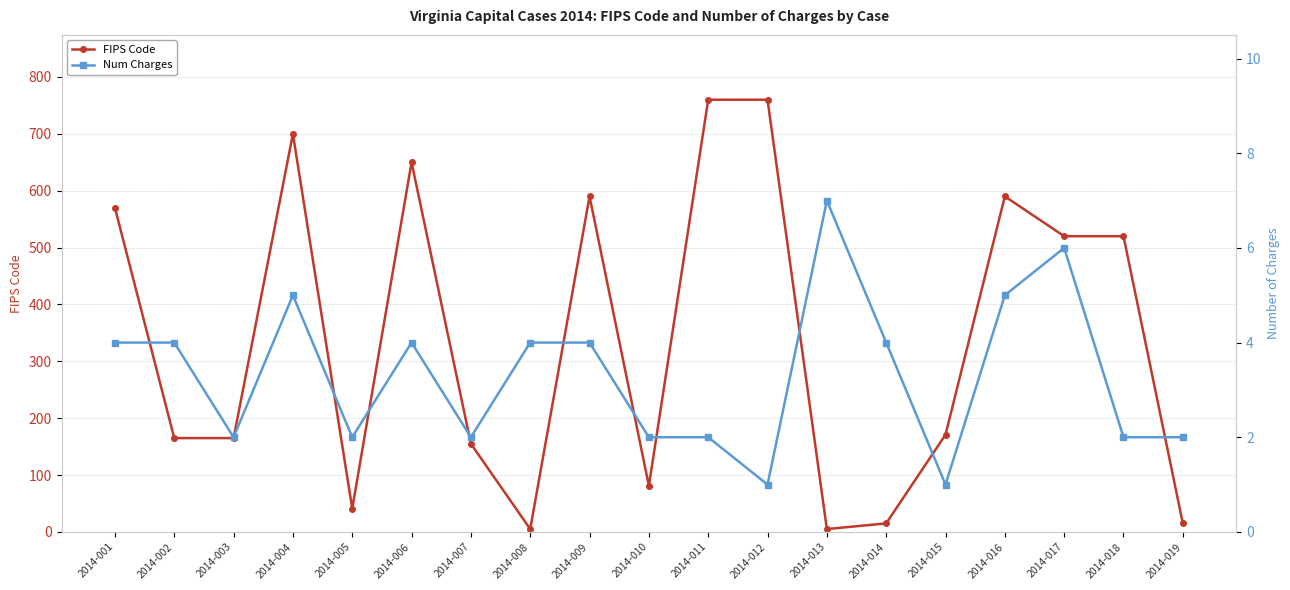

What is the spread (max minus min) of values at 2014-007?

153